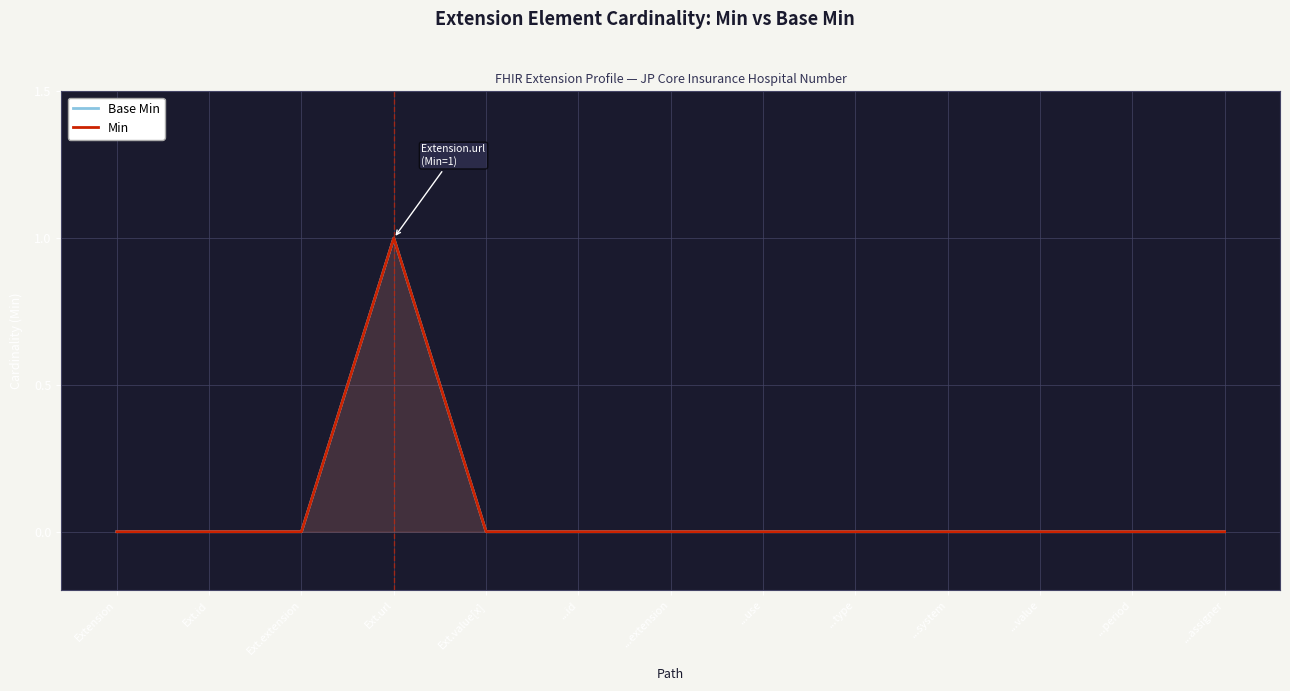

How many values in the Min series exceed 0?

1